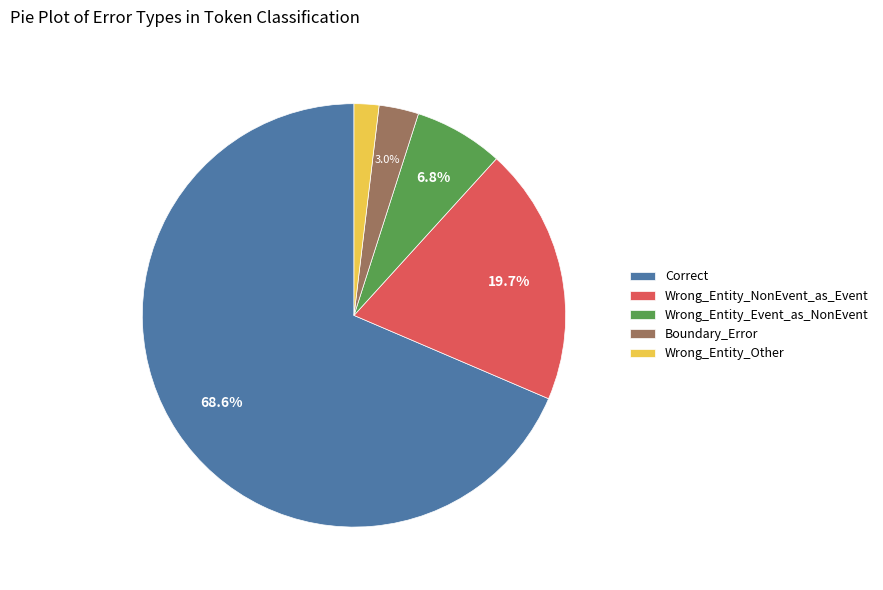

True or false: Boundary_Error accounts for 3% of the total.

True